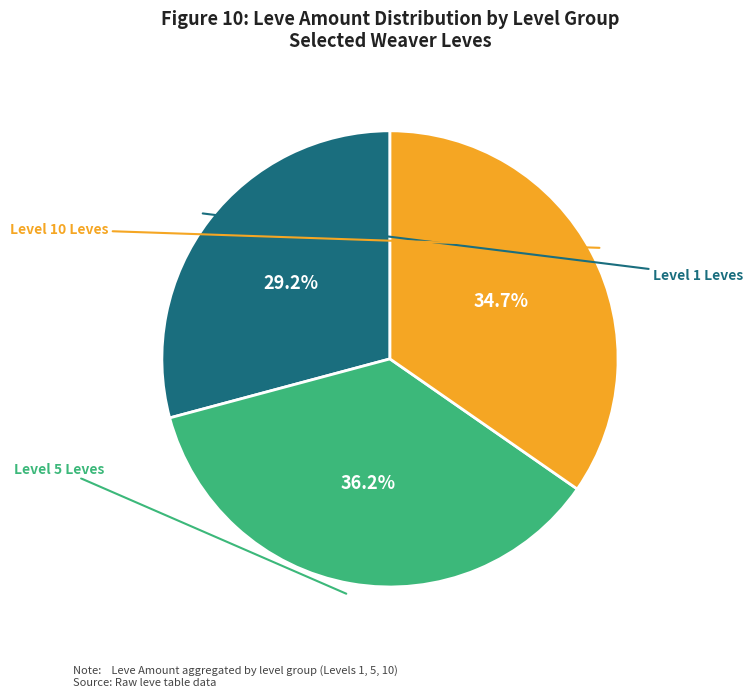

How many slices are in this pie chart?

3